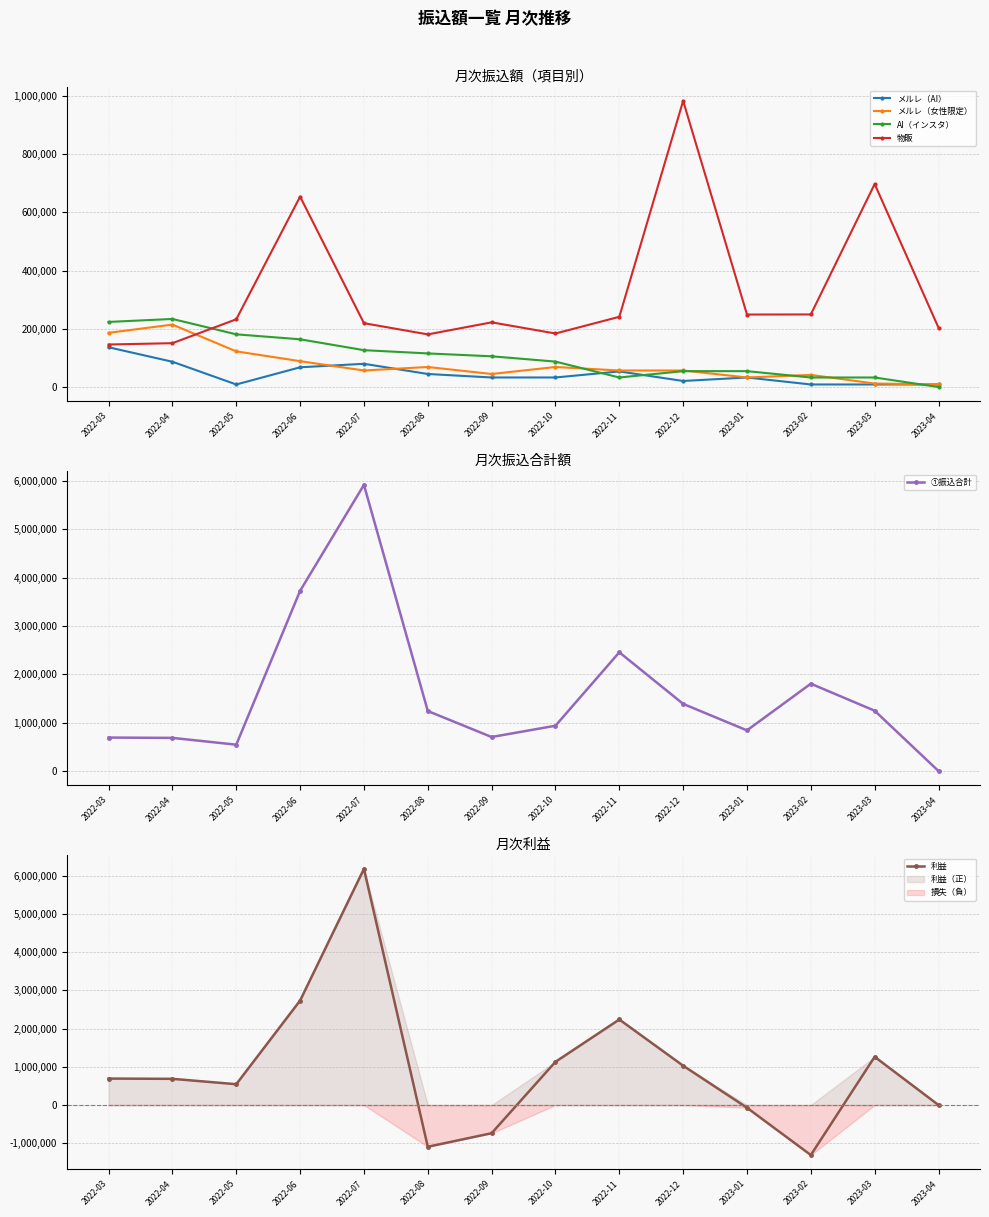

At which category does AI（インスタ） reach its first local peak?

2022-04